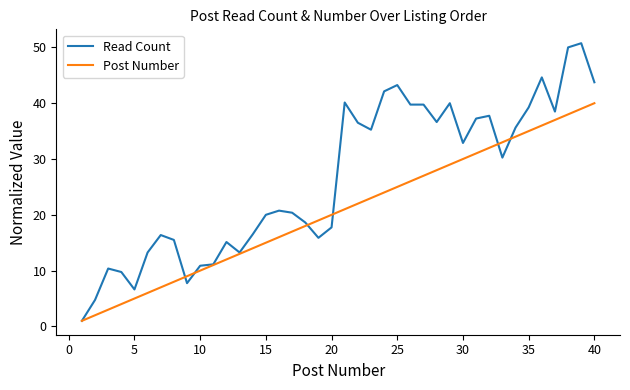

What is the maximum value for Read Count?

50.8